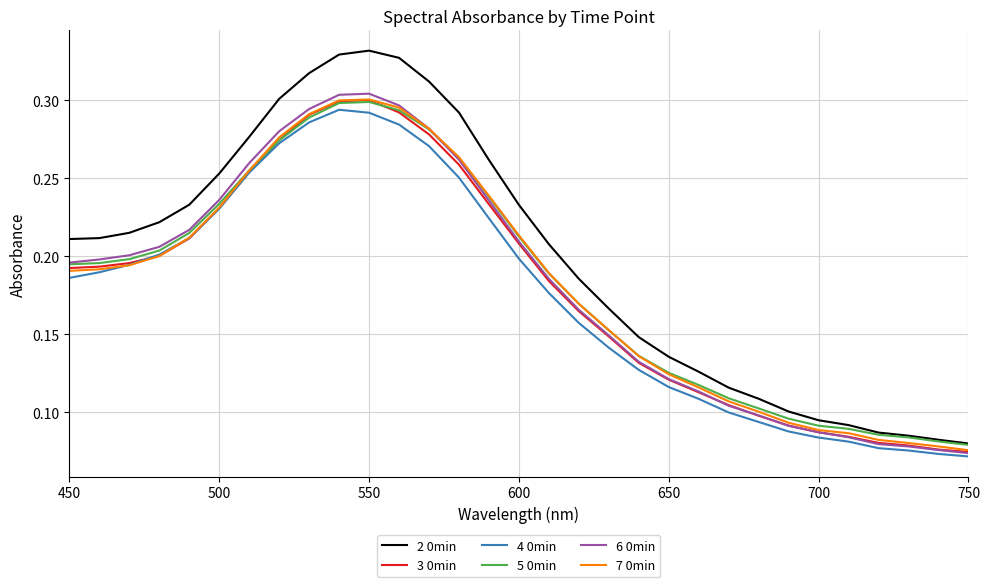

True or false: 2 0min and 4 0min intersect in this chart.

False